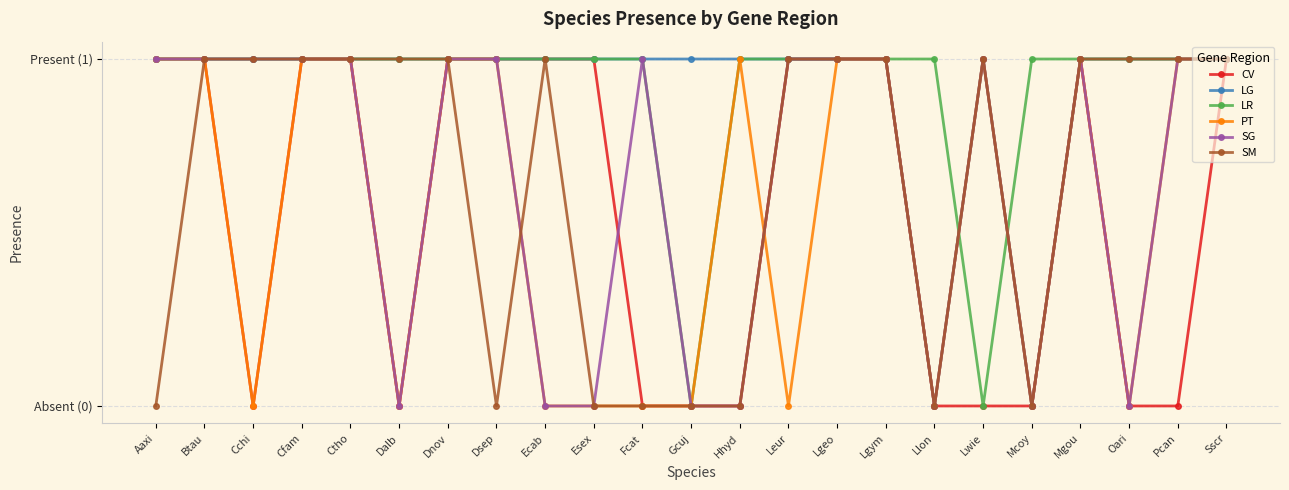

Which series ends up on top after the final intersection of PT and SG?

SG